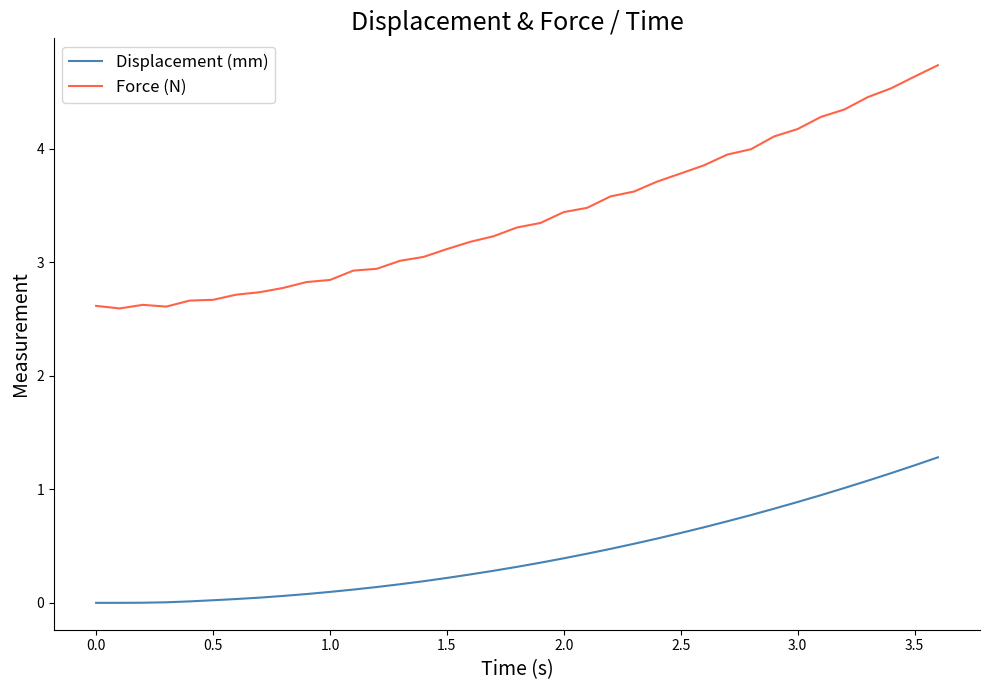

What is the difference between the maximum and minimum values in the Displacement (mm) series?

1.3